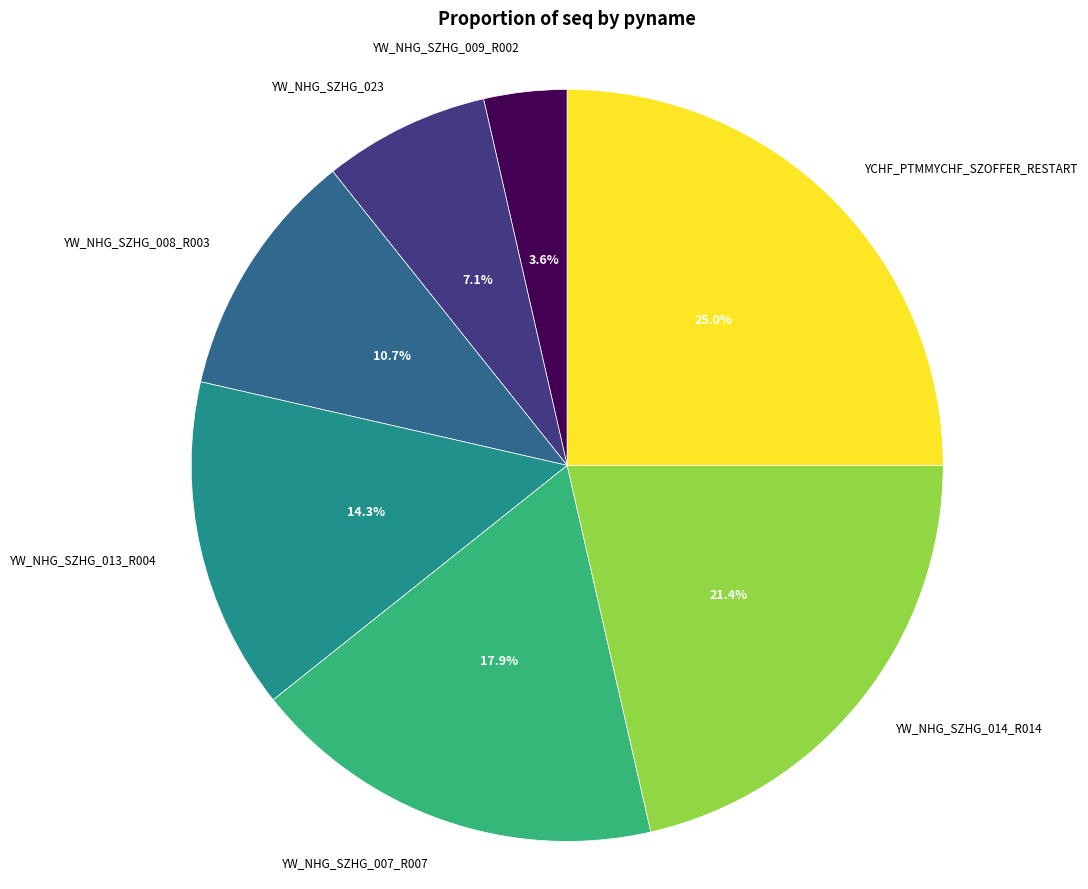

To the nearest percent, what is the difference between the YW_NHG_SZHG_023 and YW_NHG_SZHG_008_R003 slice percentages?

4%